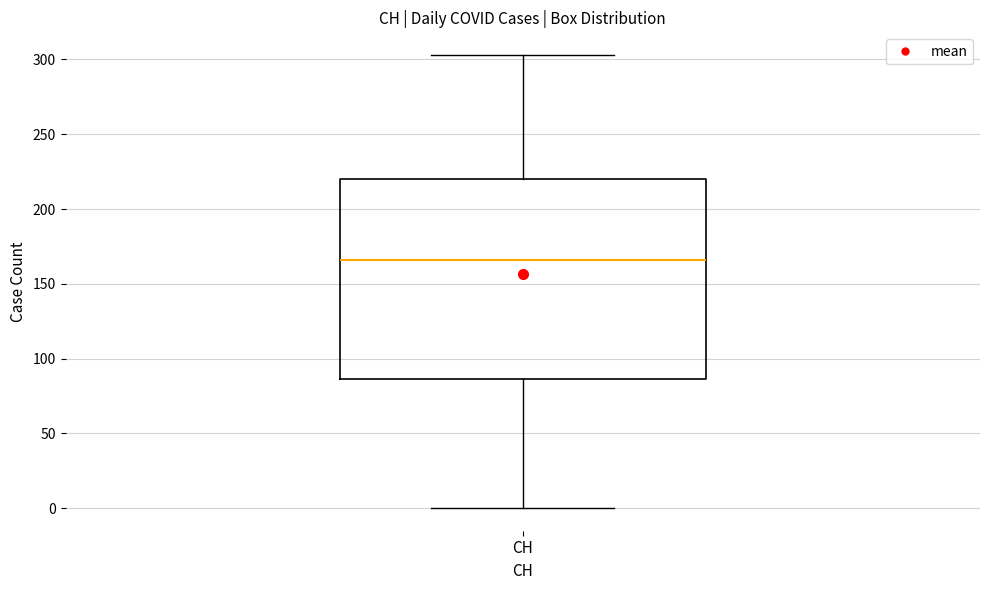

Read this box plot against the y-axis: the position of the median line, the range covered by the box, and the ends of both whiskers. The values are not printed on the chart, so give them approximately, as read against the axis.

median 165, box 85 to 220, whiskers 0 to 305